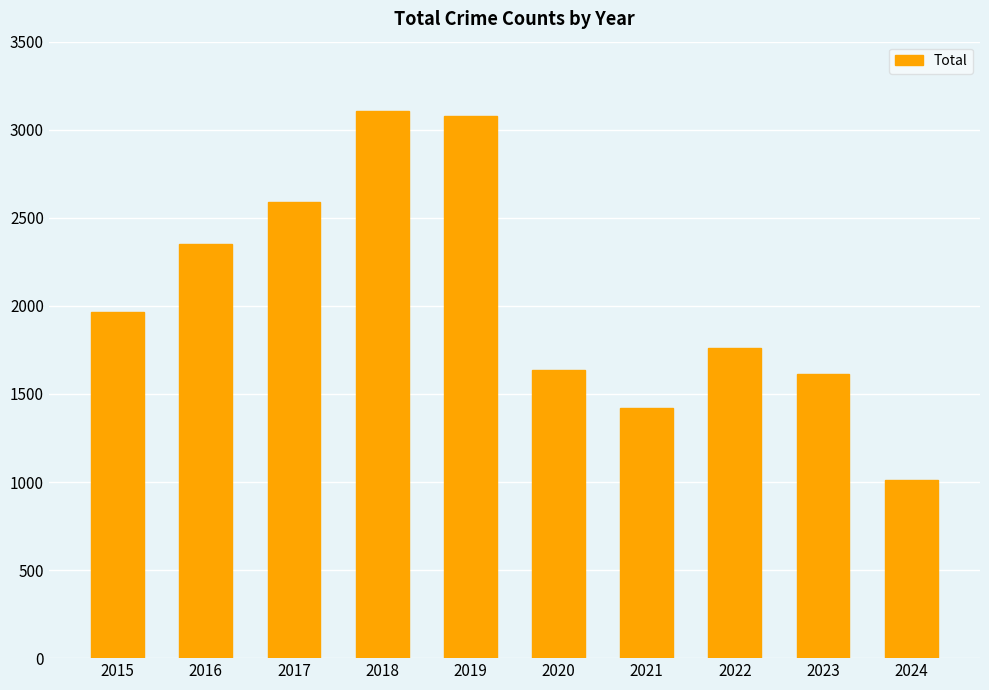

What is the ratio of the value at 2018 to the value at 2019?

1.0